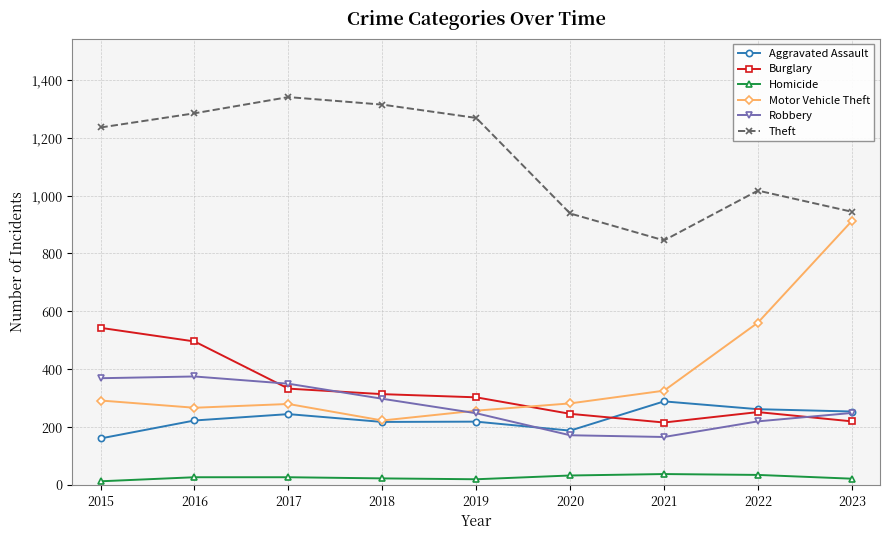

True or false: Homicide has a value of 20 at 2019.

True